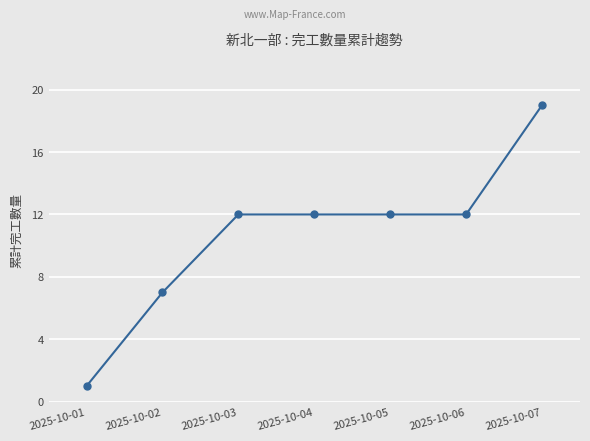

What is the value of the 5th point from the left?

12